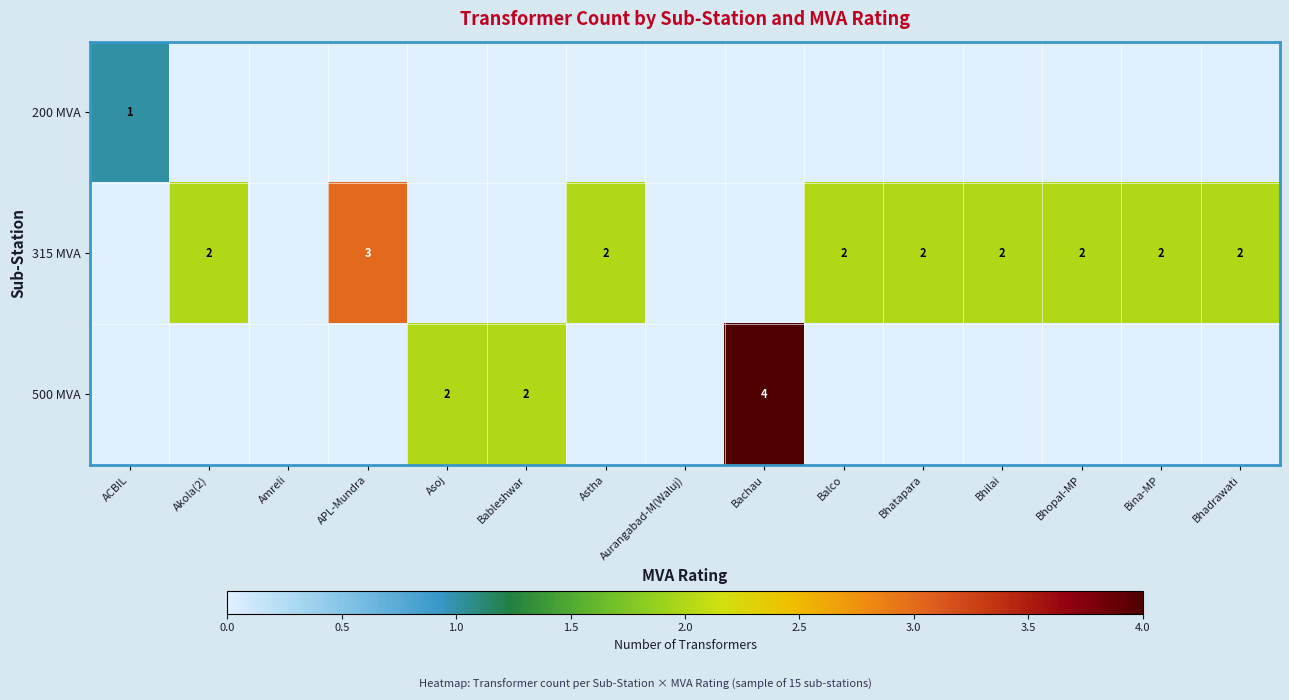

True or false: 315 MVA has a value of 3 at APL-Mundra.

True